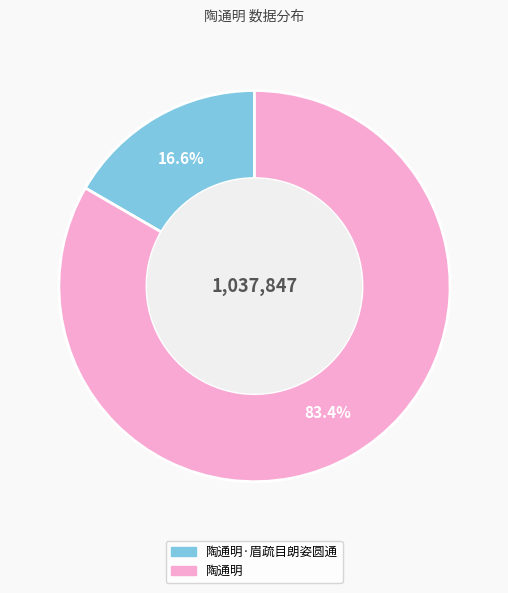

Is there any slice that represents more than half of the pie?

Yes